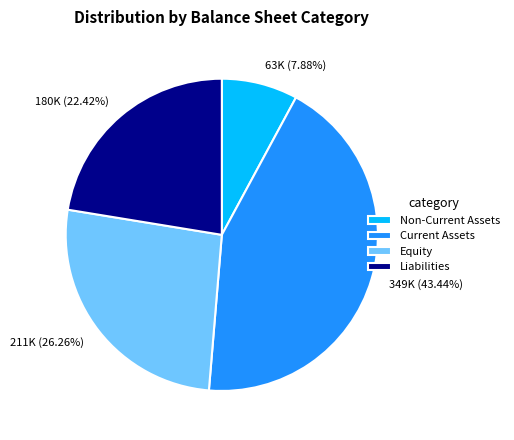

Is there any slice that represents more than half of the pie?

No